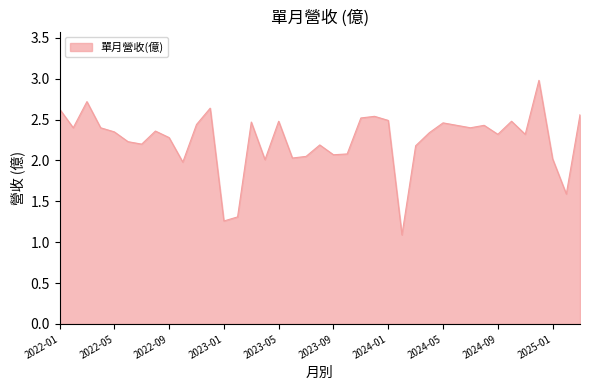

How many lines are shown in the chart?

1